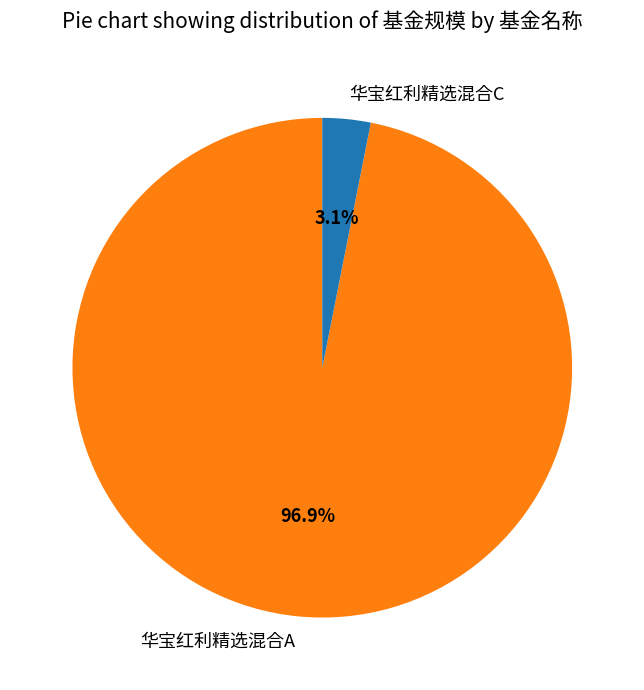

Combined, do 华宝红利精选混合C and 华宝红利精选混合A account for over 50%?

Yes